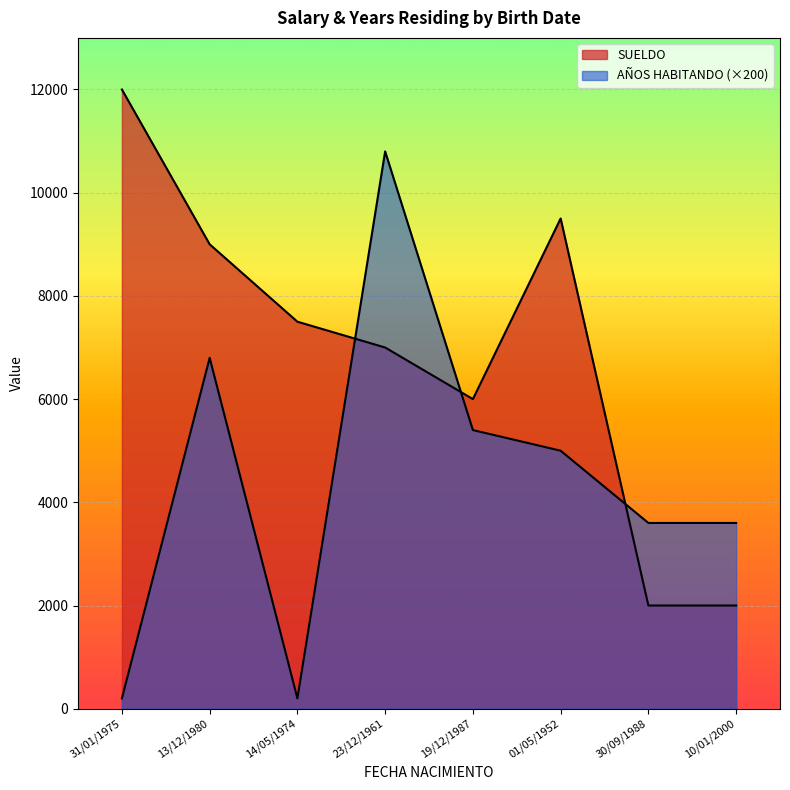

List the series in order of their peak value, highest first.

SUELDO, AÑOS HABITANDO